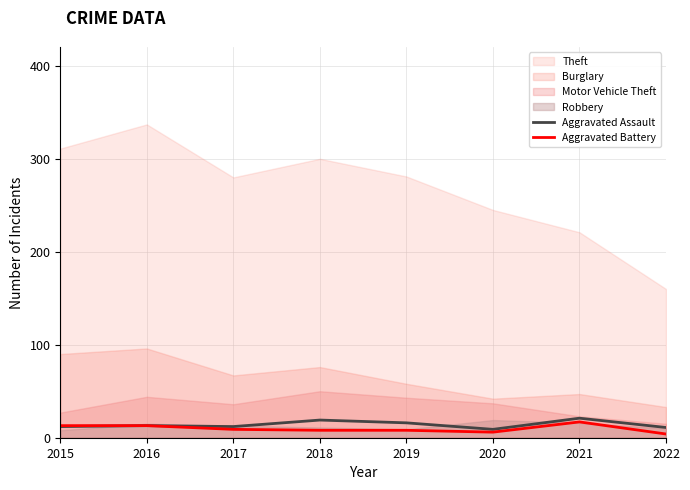

True or false: Aggravated Assault and Aggravated Battery cross at least once.

False